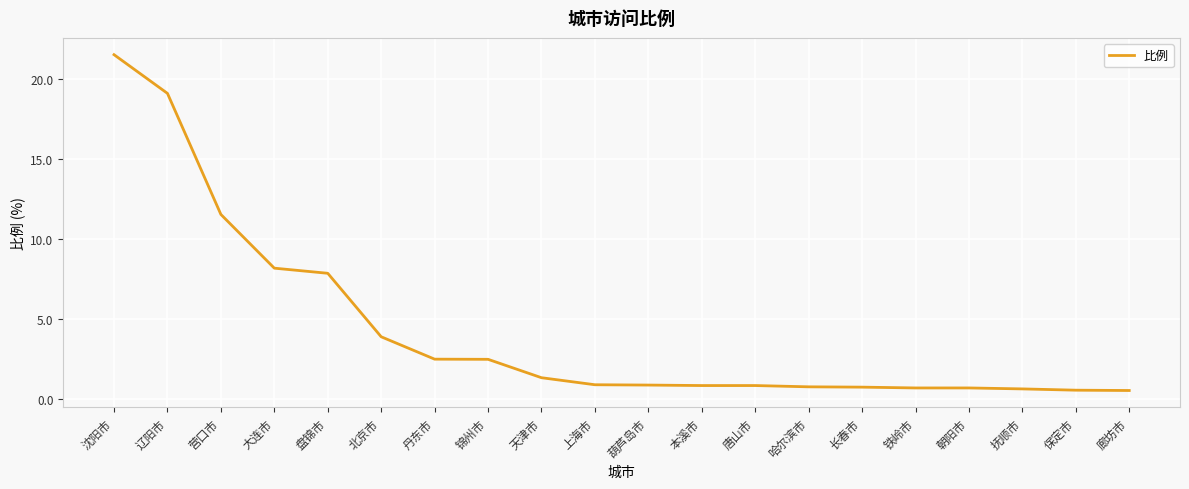

At which category does the chart reach its peak across all series?

沈阳市